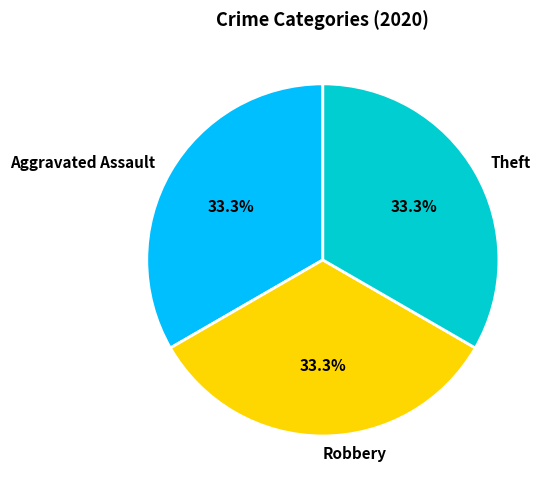

To the nearest percent, what portion does Theft represent?

33%